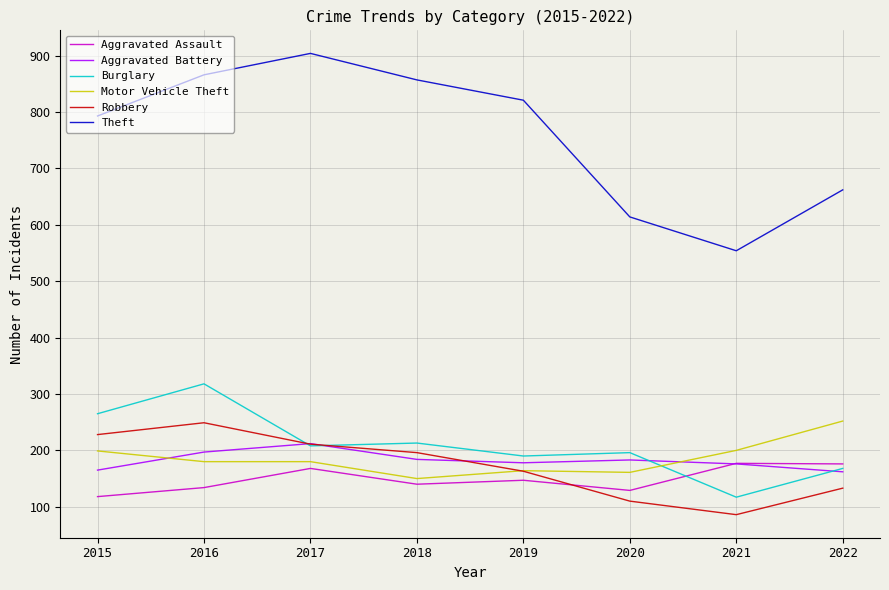

How many intersections are there between Robbery and Motor Vehicle Theft?

1